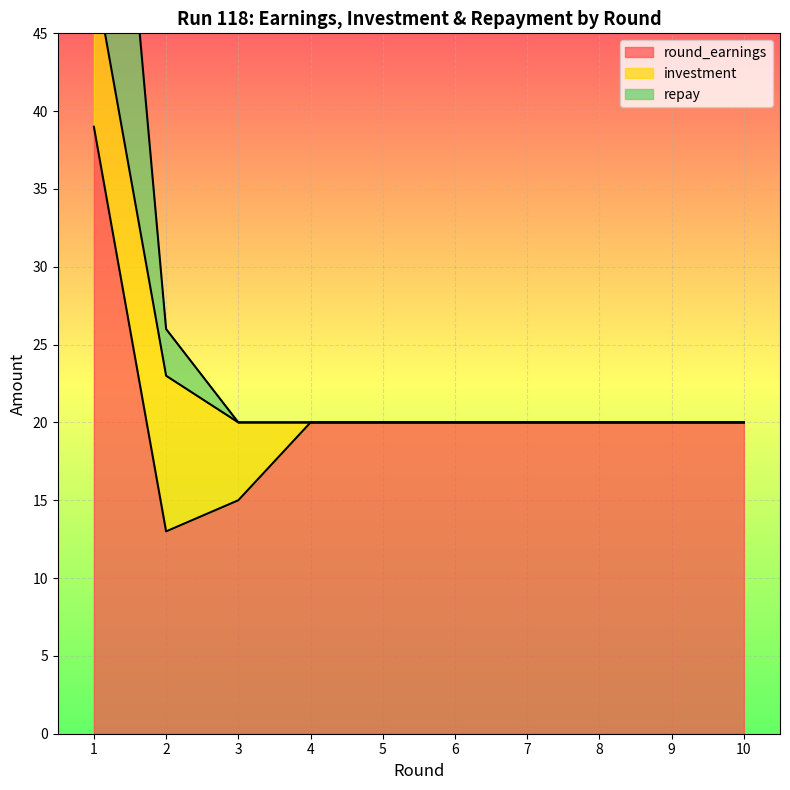

True or false: repay has a value of 20 at 3.

True